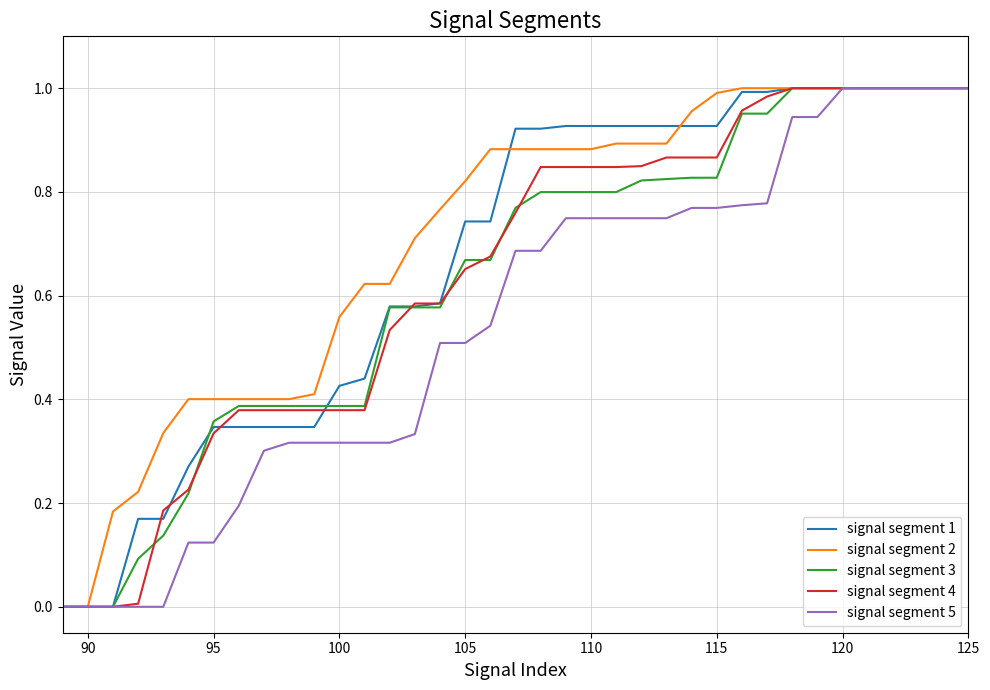

Does the chart display data point markers on the line(s)?

No